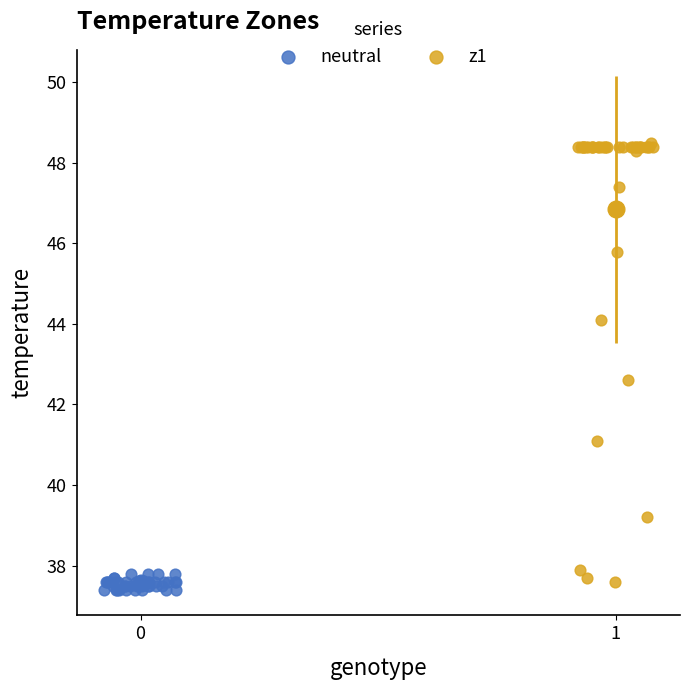

What are all the series names shown in the legend?

neutral, z1